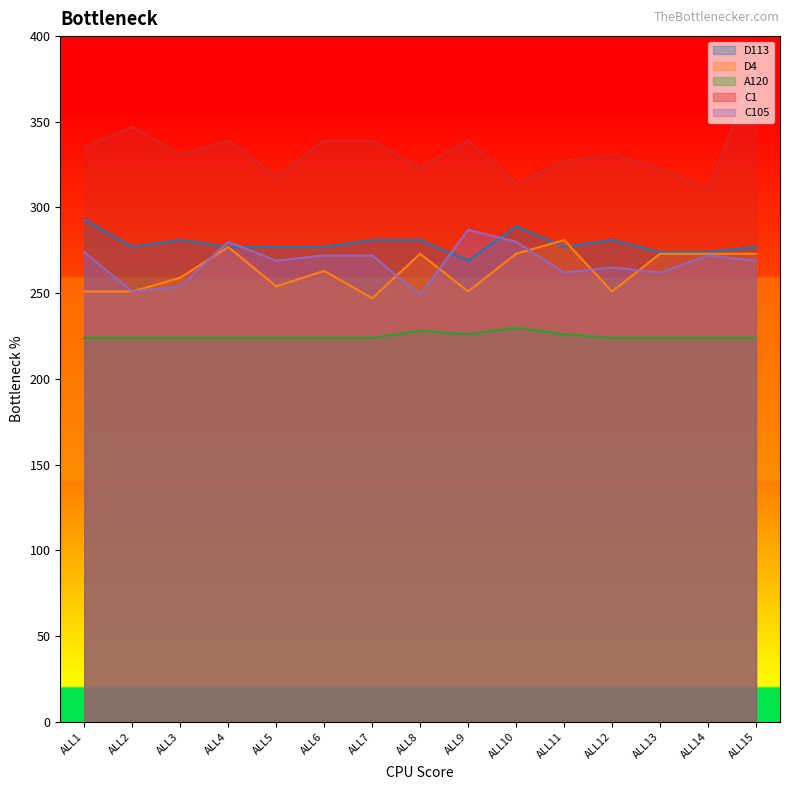

Reading left to right, extract all data points from this chart.

D113: 293	277	281	277	277	277	281	281	269	289	277	281	274	274	277
D4: 251	251	259	277	254	263	247	273	251	273	281	251	273	273	273
A120: 224	224	224	224	224	224	224	228	226	230	226	224	224	224	224
C1: 335	347	331	339	318	339	339	323	339	314	327	331	323	310	382
C105: 274	251	254	280	269	272	272	249	287	280	262	265	262	272	269